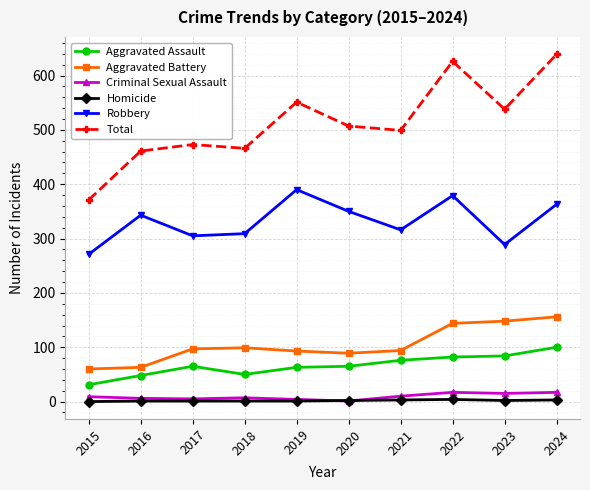

Count the number of data series in this chart.

6